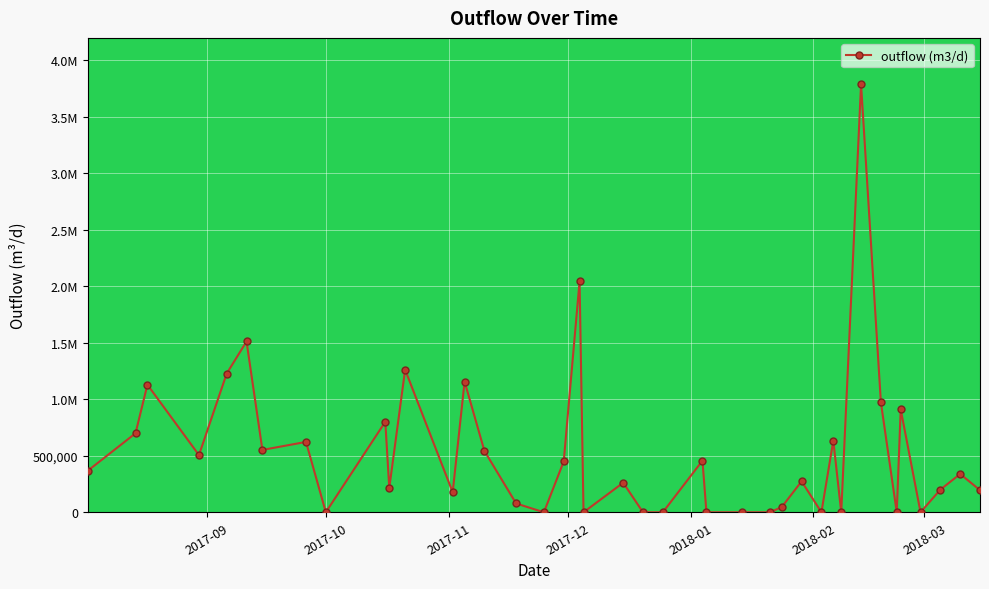

Does the chart have visible grid lines?

Yes